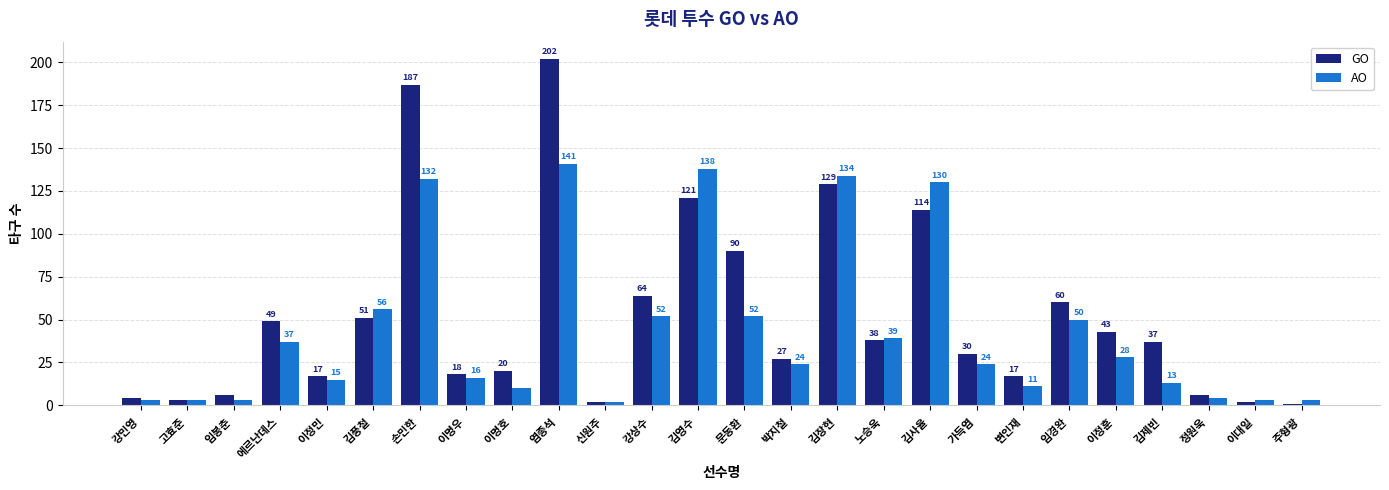

What are all the series names shown in the legend?

GO, AO